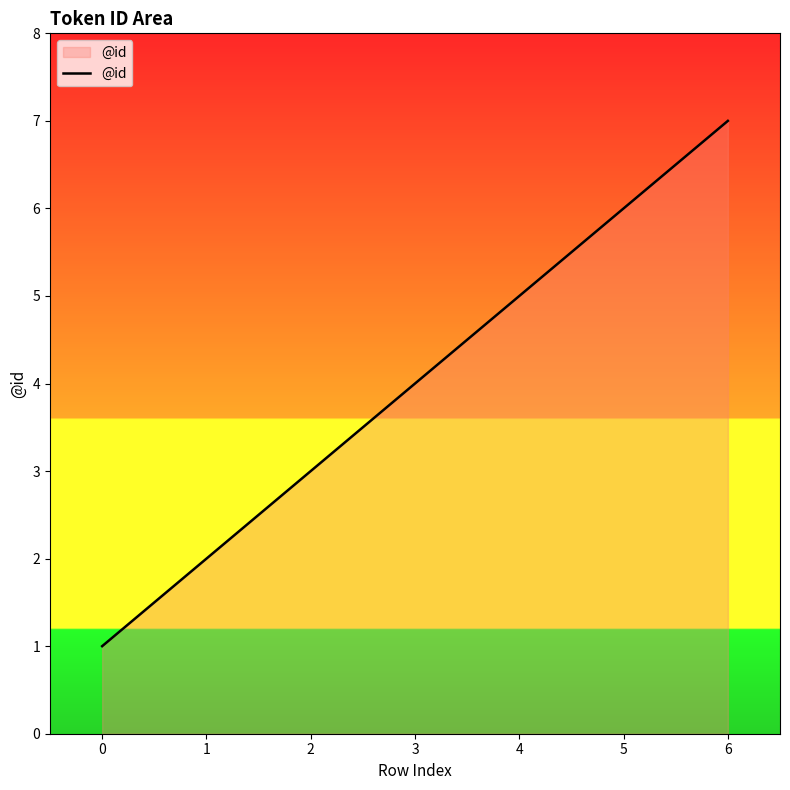

At which category does the chart reach its peak across all series?

6